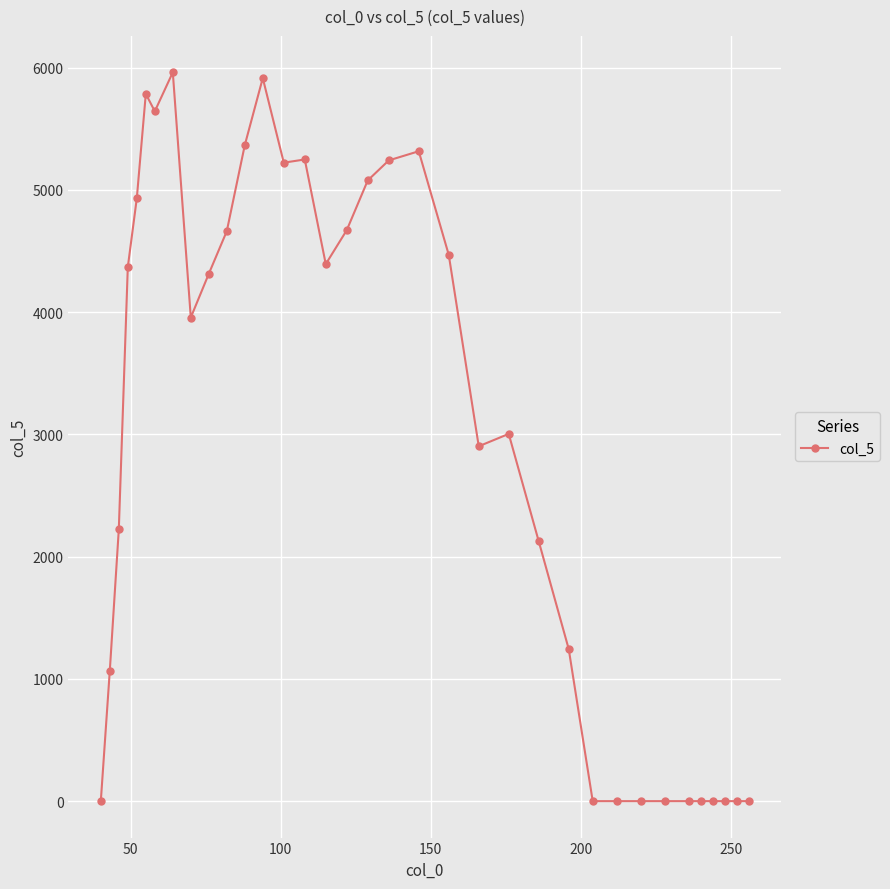

What is the value of the 20th point from the left?

5316.4